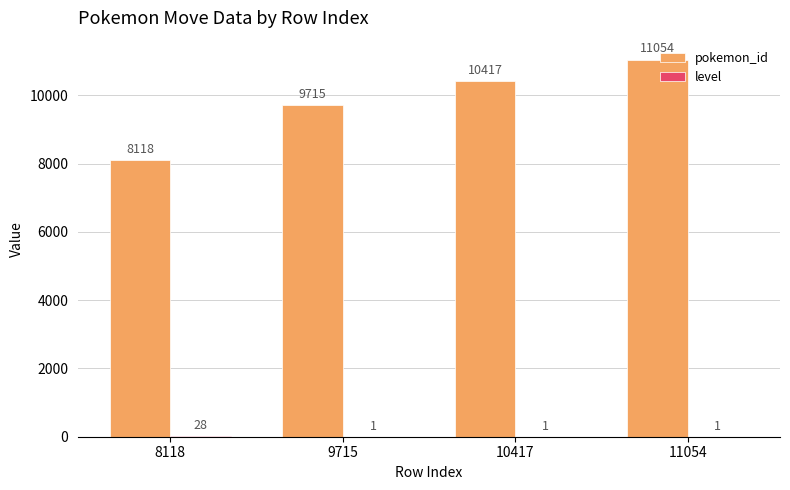

At which category is the sum across all series the highest?

11054